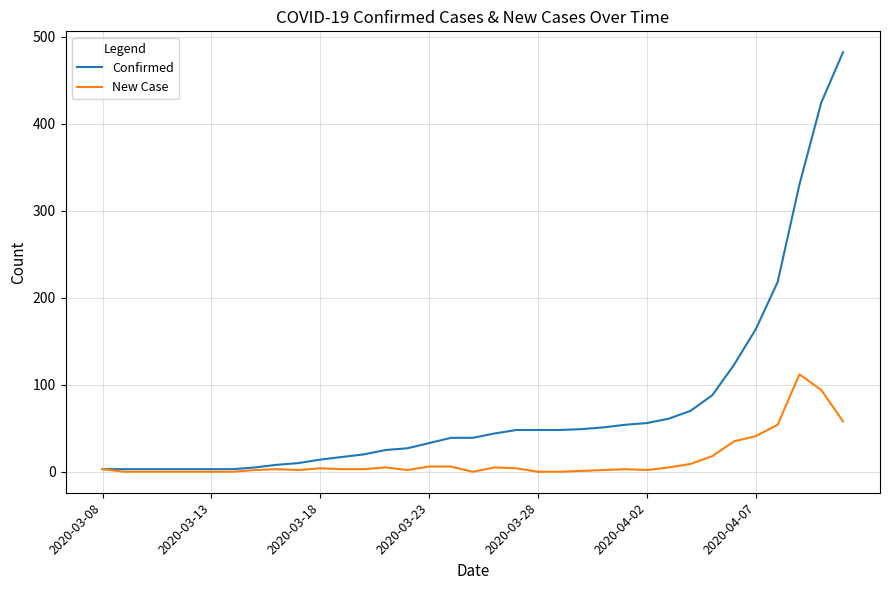

Rank the series by their average value, from highest to lowest.

Confirmed, New Case